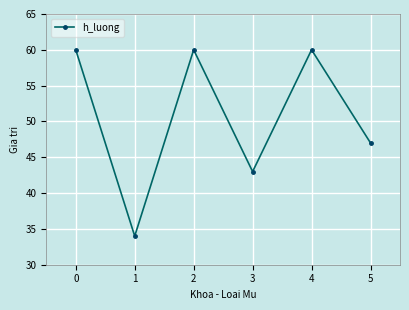

At which category does the data reach its first local valley?

1